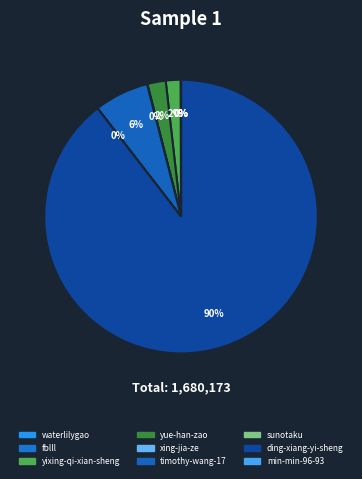

To the nearest percent, what is the difference between the largest and smallest slice percentages?

90%